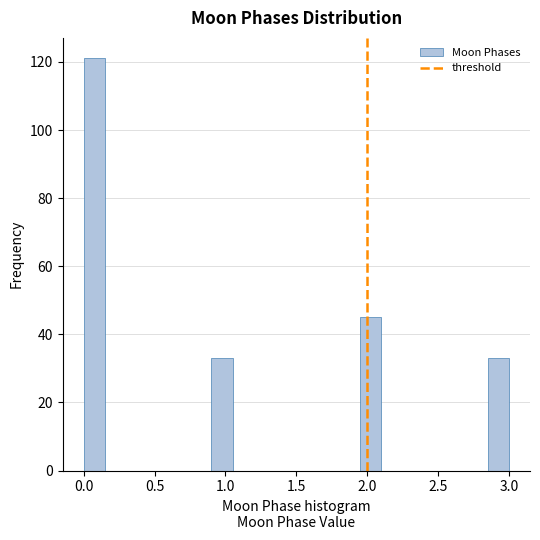

Around what value on the x-axis is the tallest bar? Give the approximate position of its centre, as read against the axis.

0.10